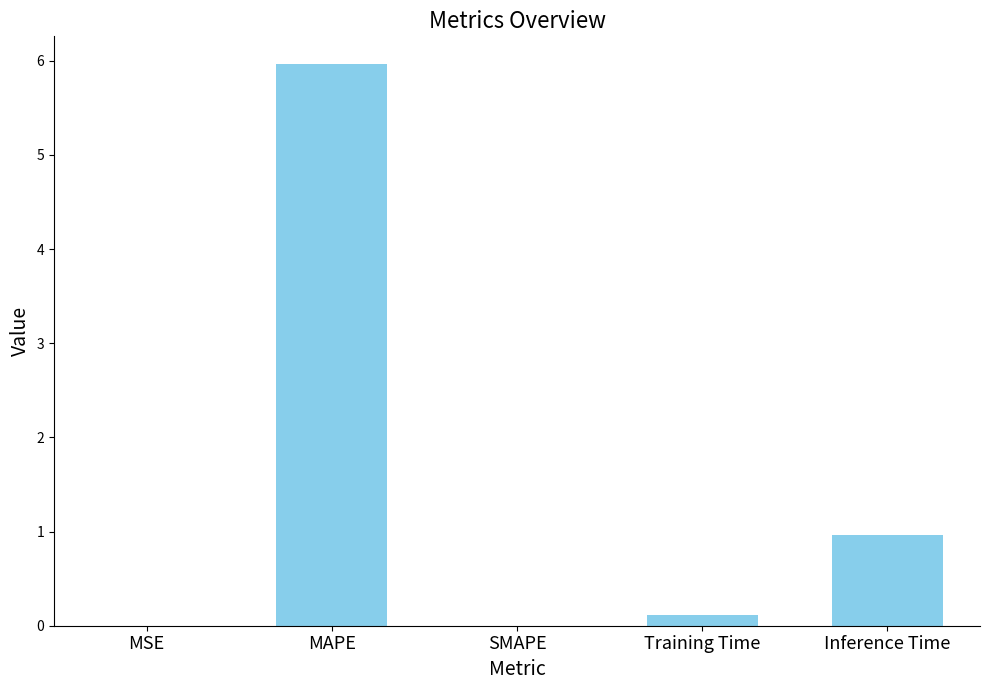

At which category does the chart reach its peak across all series?

MAPE